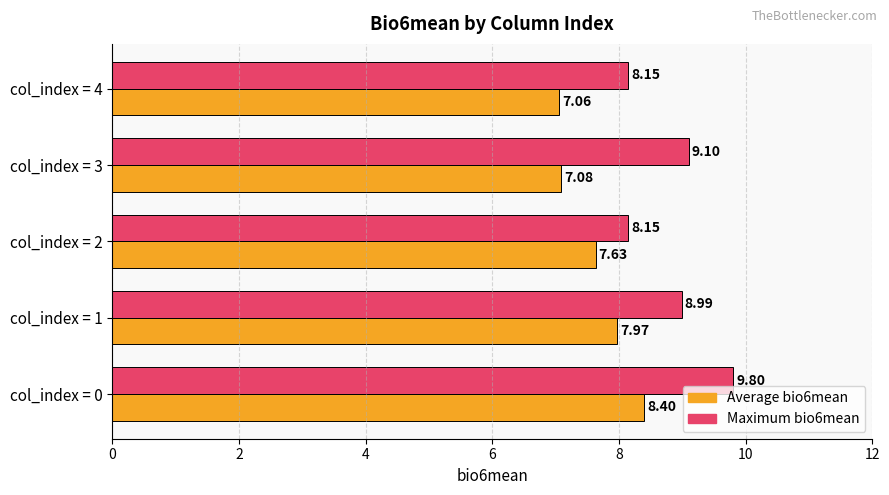

List the series in order of their peak value, lowest first.

Average bio6mean, Maximum bio6mean